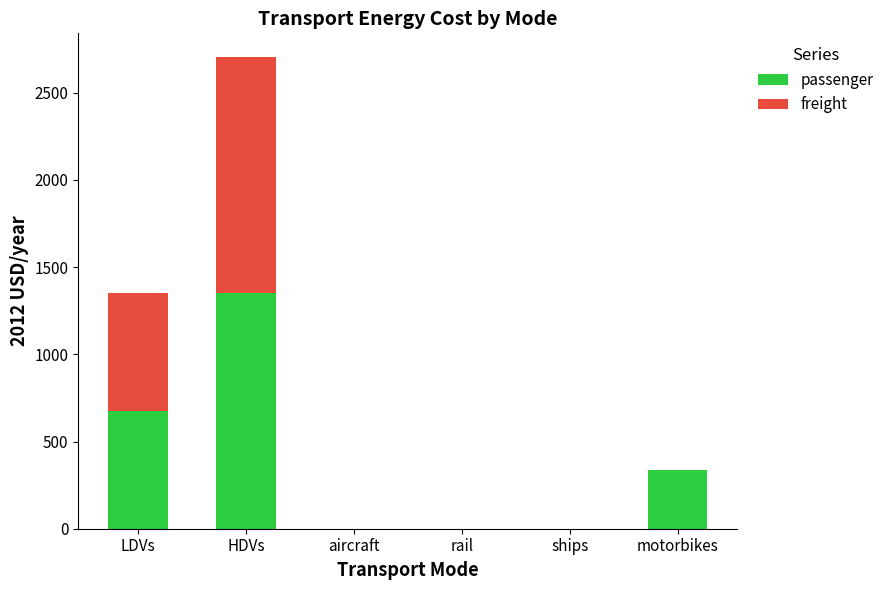

True or false: passenger has a value of 676.2 at LDVs.

True